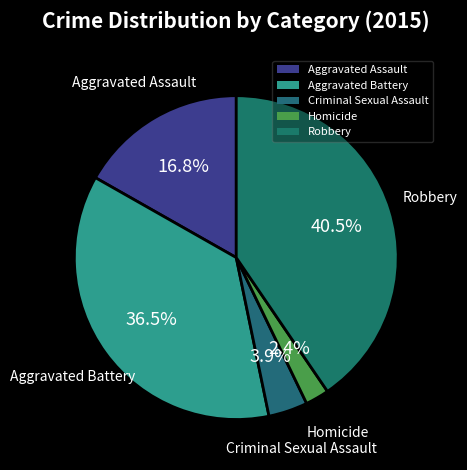

The Homicide slice represents 16% of the pie. True or false?

False